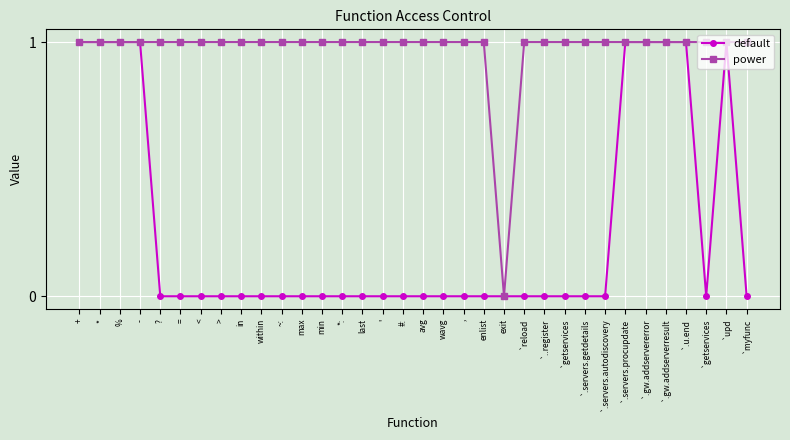

Does the chart have visible grid lines?

Yes